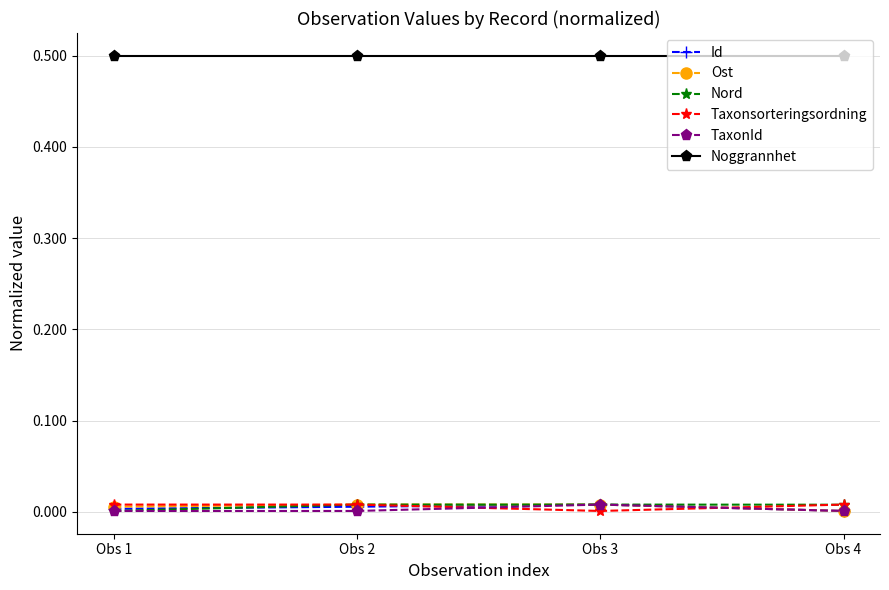

True or false: Noggrannhet and Ost intersect in this chart.

False